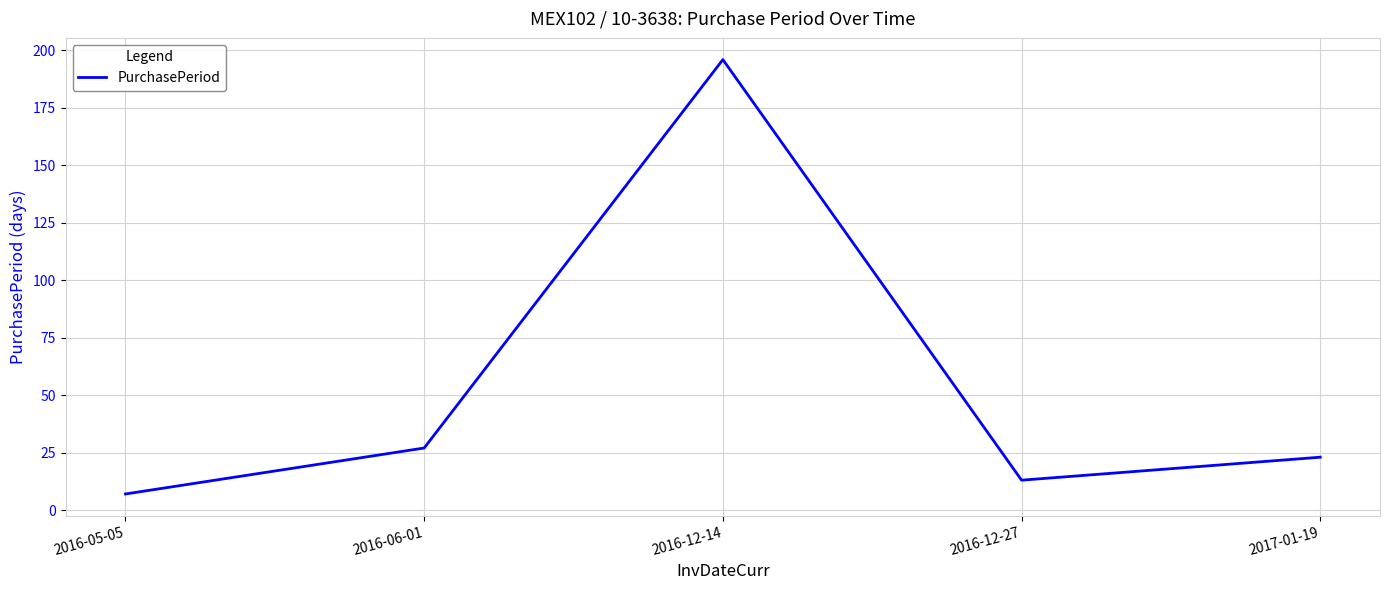

How many lines are shown in the chart?

1